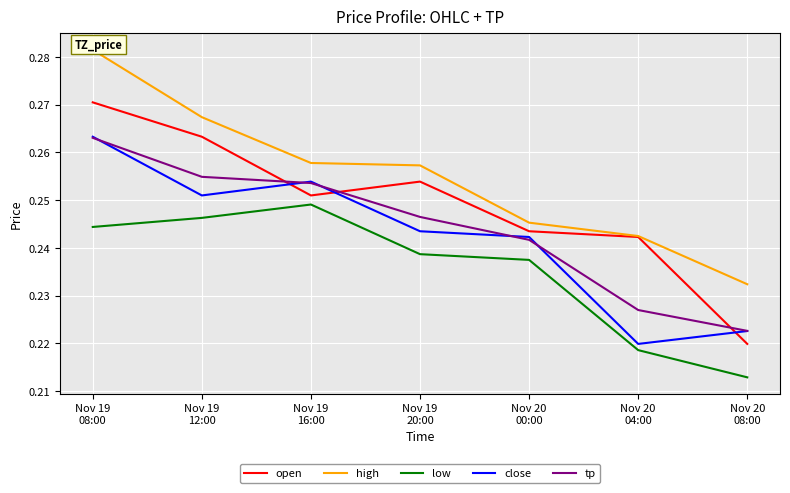

What is the value of the close point at the 1st from the left?

0.3